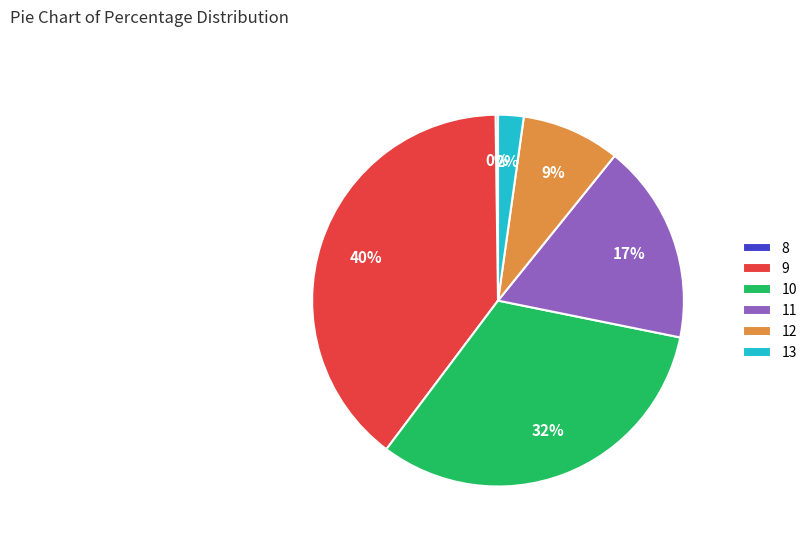

Which category has the biggest portion of the pie?

9